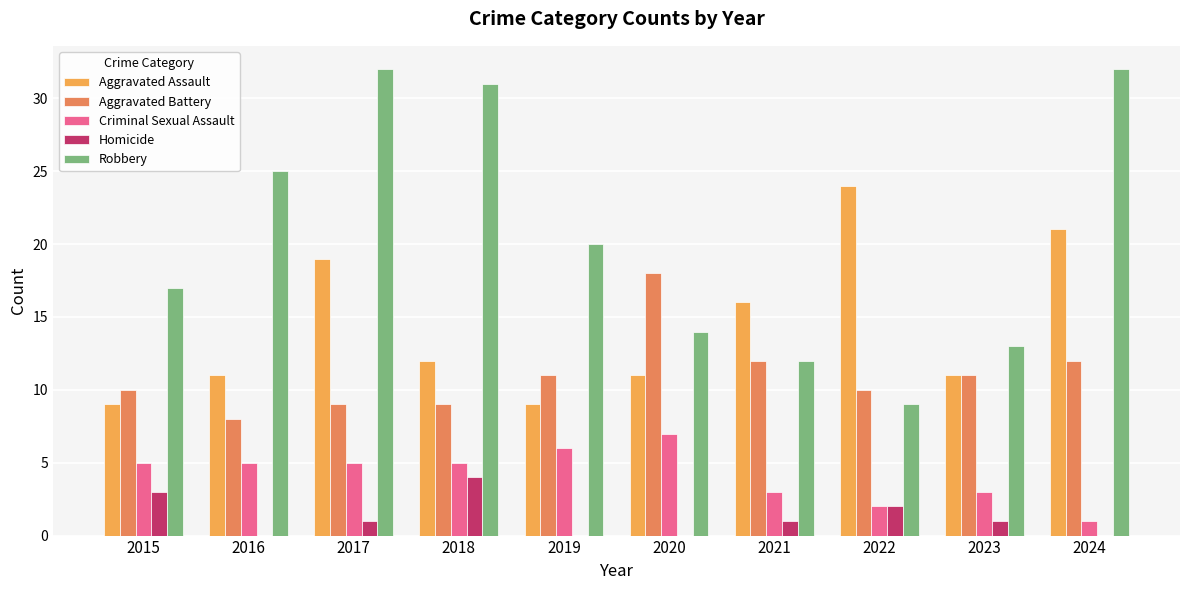

At which label does Robbery first exceed 20?

2016